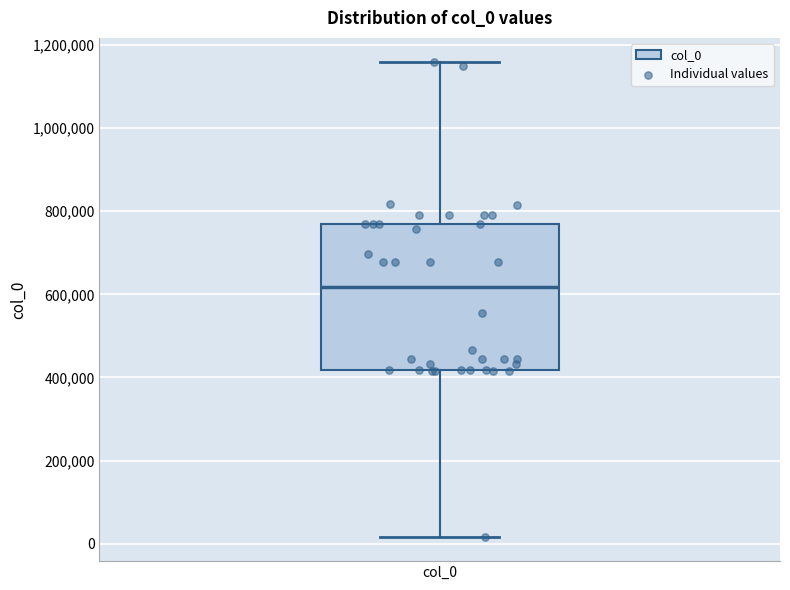

Where is the upper edge of the box for col_0 on the y-axis? The values are not printed on the chart, so give them approximately, as read against the axis.

780000